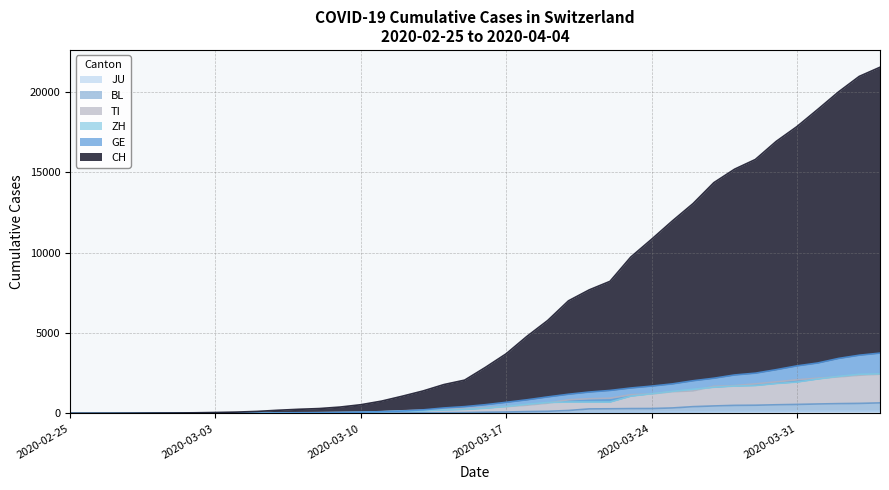

What is the label of the 5th point from the right?

2020-03-31